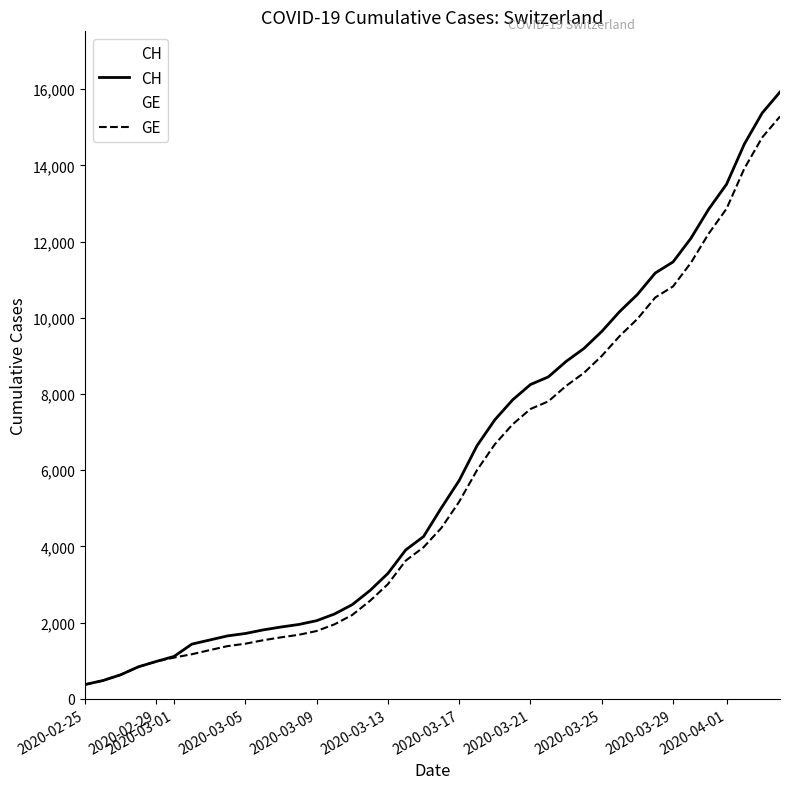

Which series has the widest spread of values?

CH